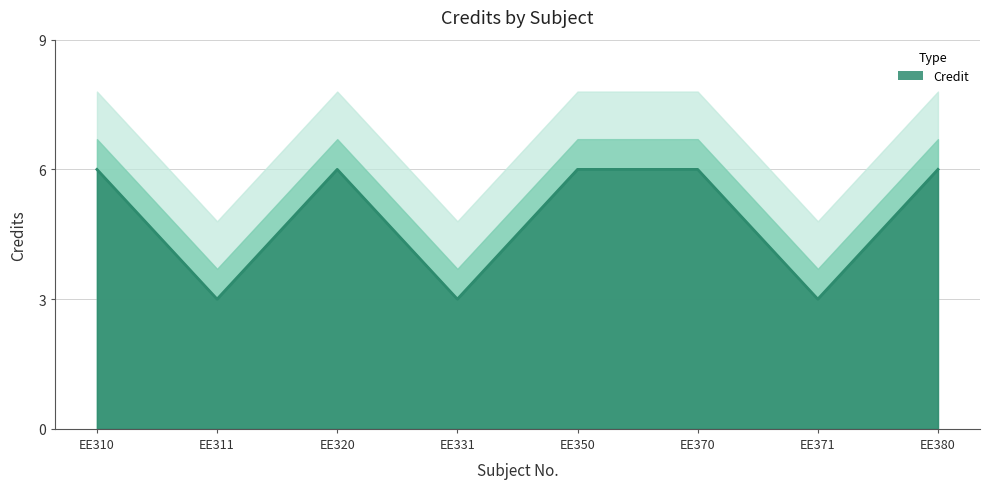

How many data points does each series have?

8